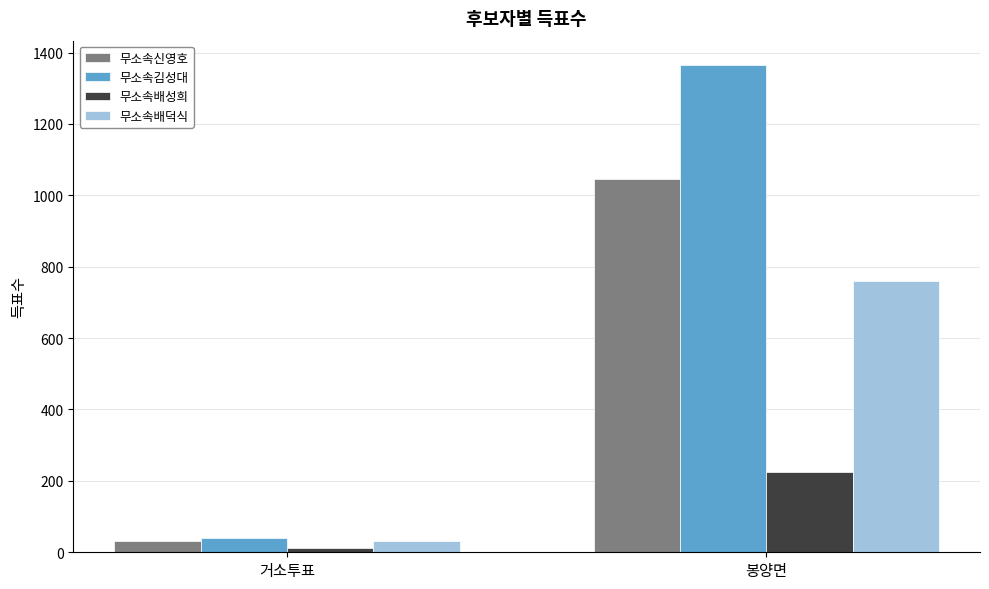

True or false: 무소속배덕식 has a value of 1303 at 봉양면.

False